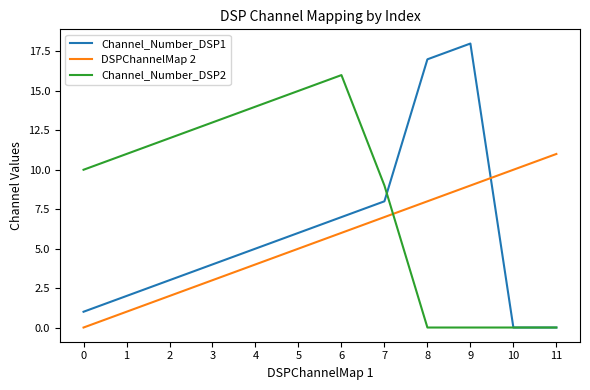

What is the total value across all series at 0?

11